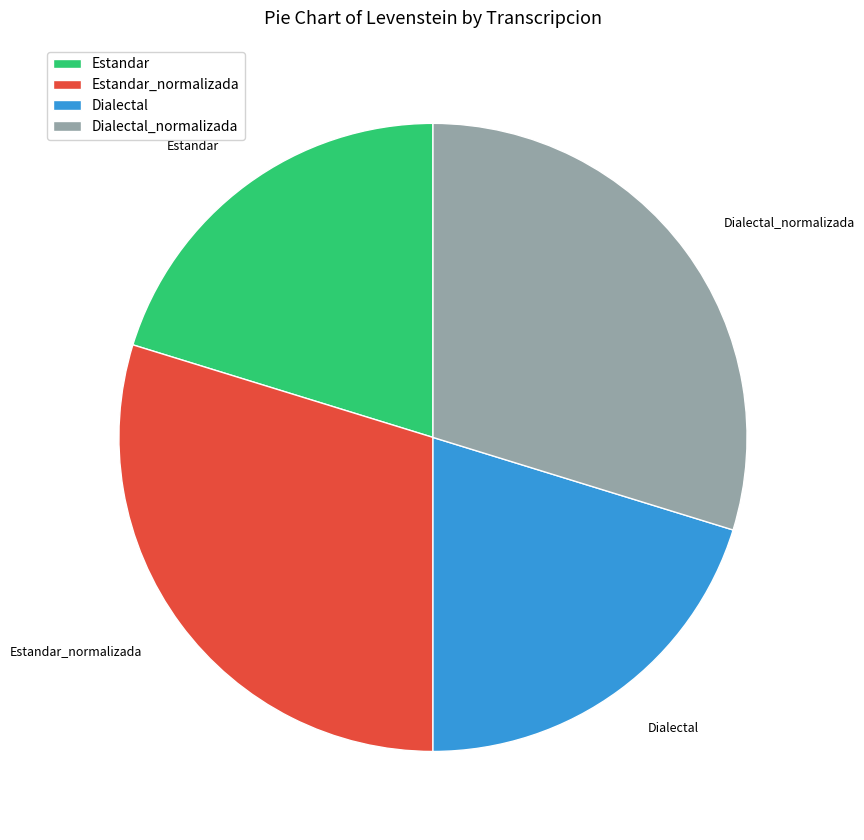

The Estandar slice represents 35% of the pie. True or false?

False